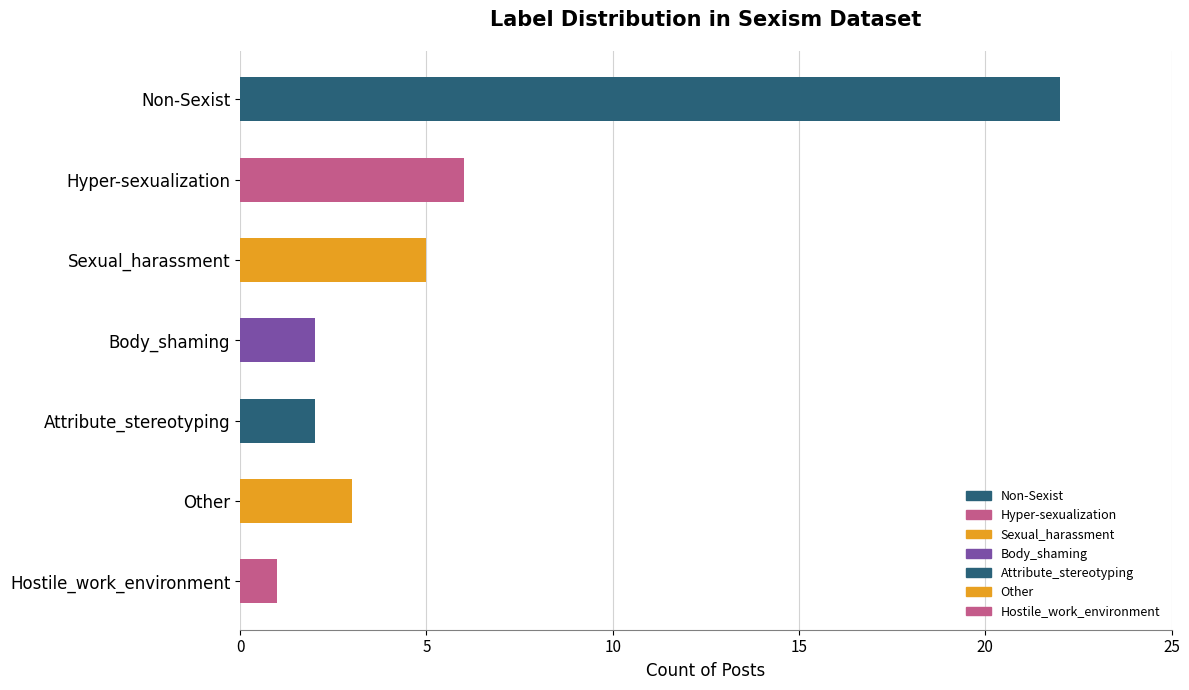

What is the label of the 7th bar from the bottom?

Non-Sexist